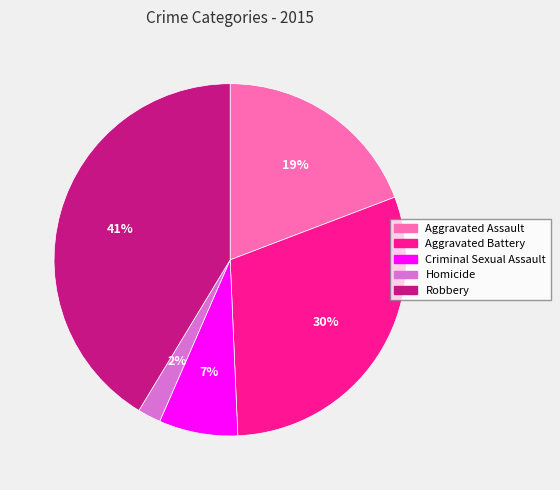

To the nearest percent, what is the combined percentage of Aggravated Assault and Robbery?

61%